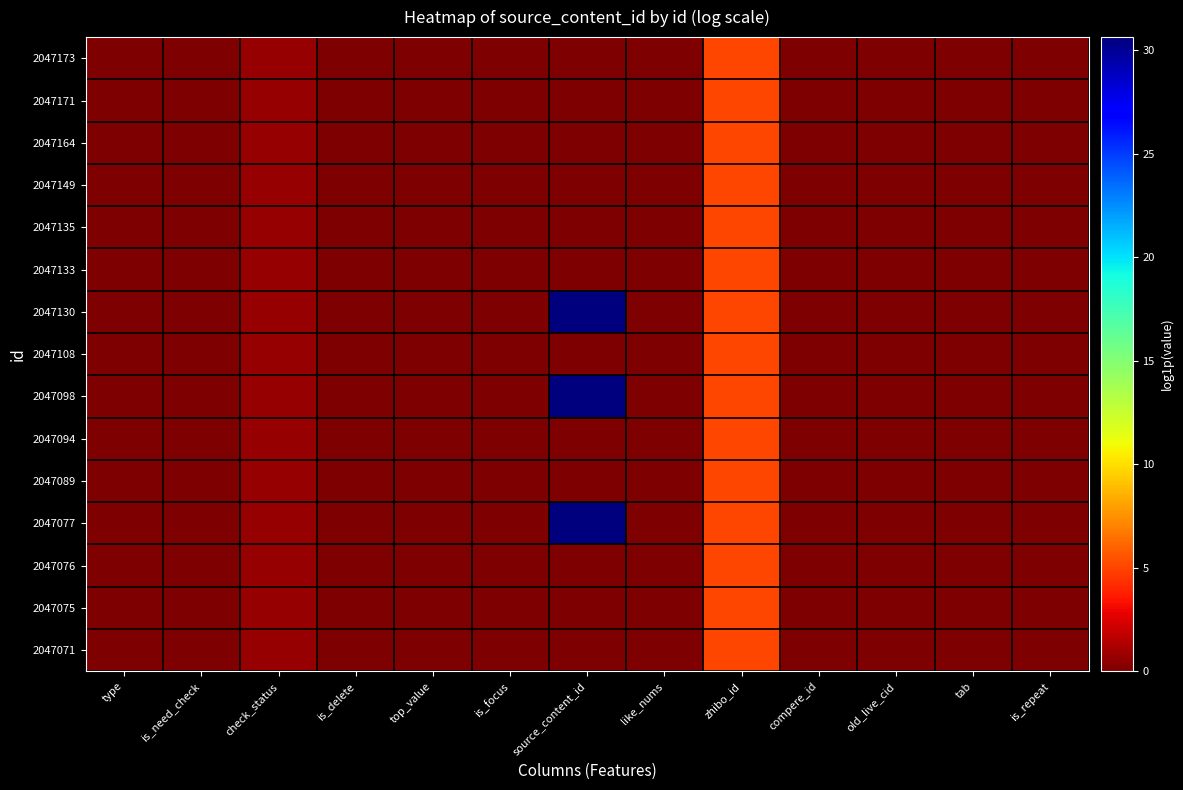

Between old_live_cid and like_nums, which is larger?

old_live_cid